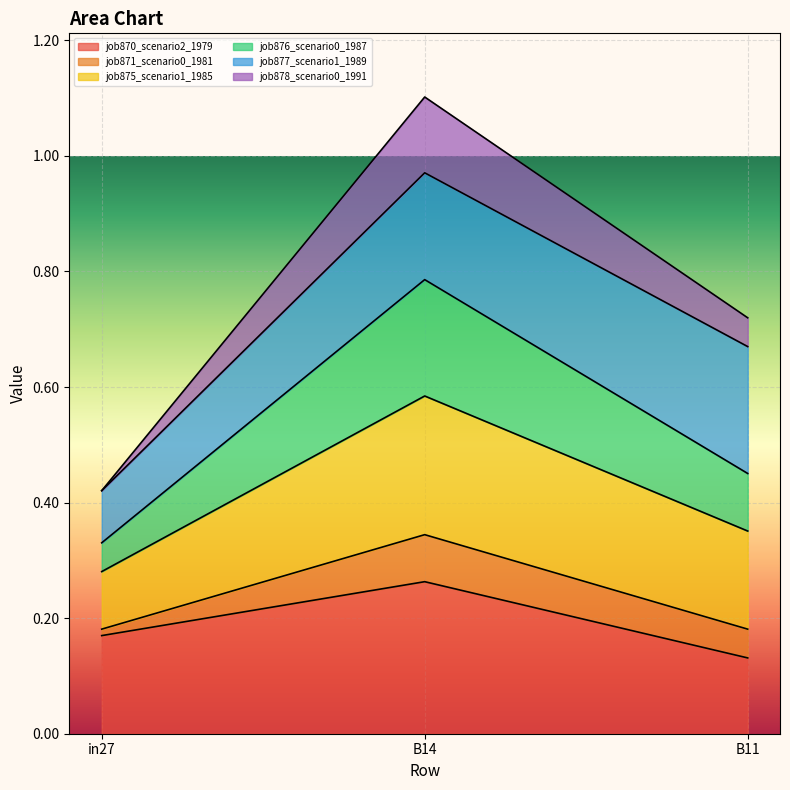

Does the chart display data point markers on the line(s)?

No